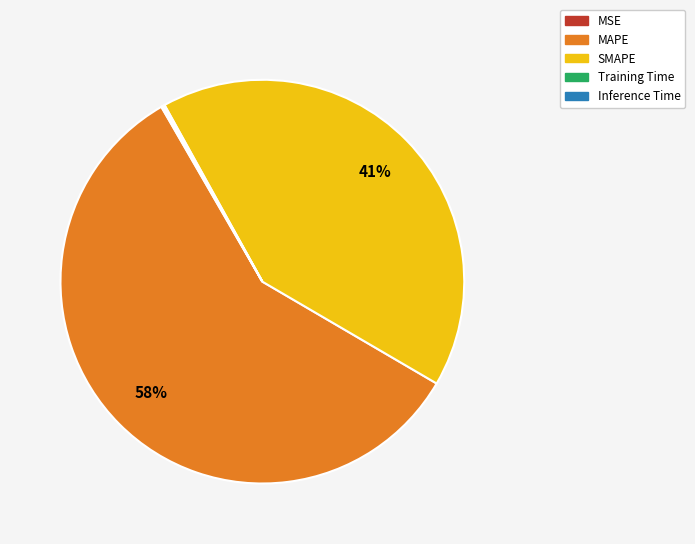

To the nearest percent, what is the average slice percentage?

20%